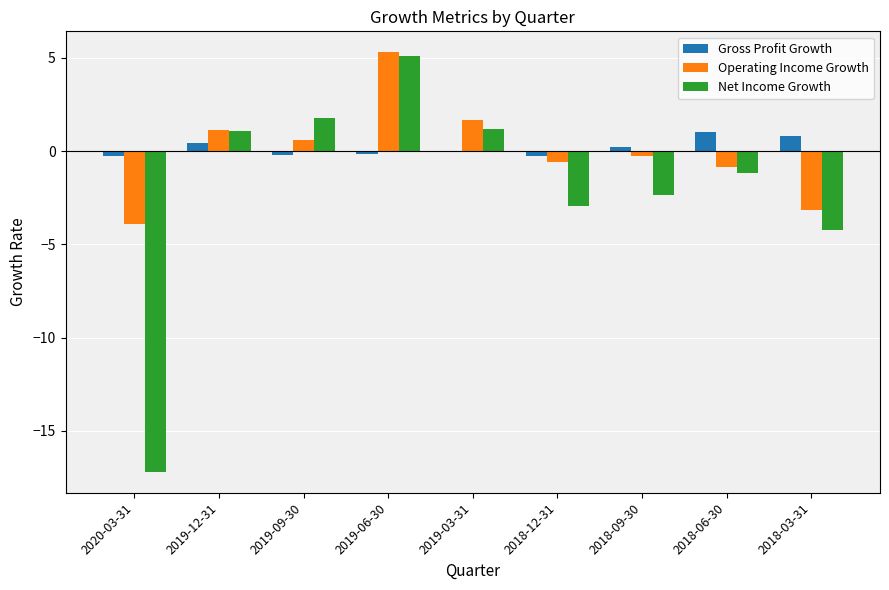

At which category is the sum across all series the highest?

2019-06-30